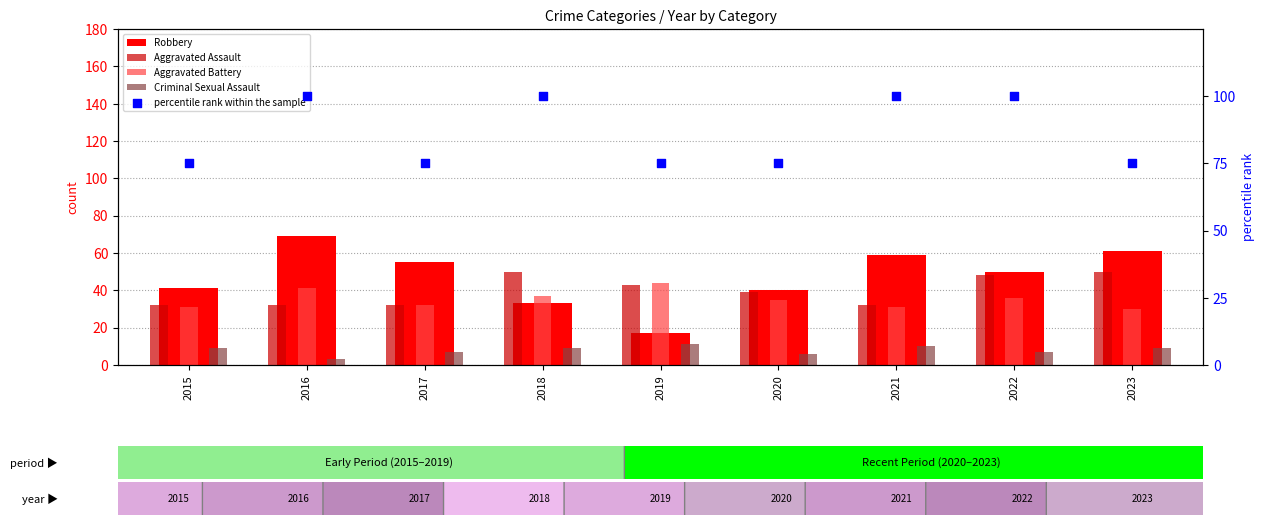

Which series reaches the minimum Y coordinate?

Criminal Sexual Assault